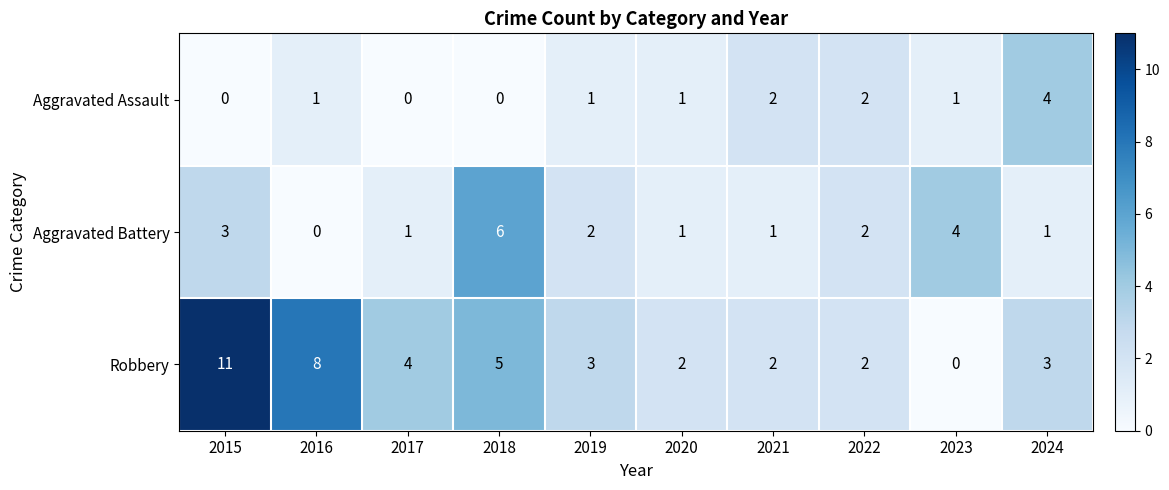

What is the maximum value shown in the chart?

11